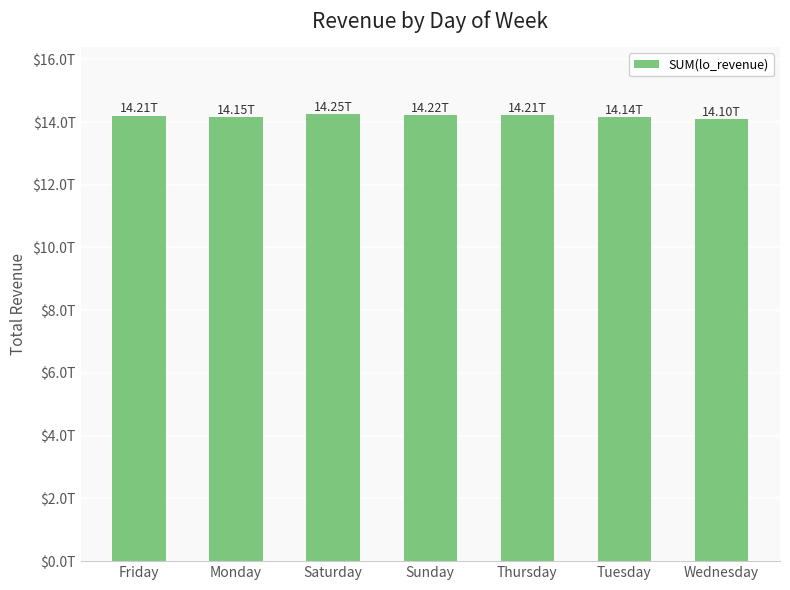

Reading right to left, what are all the values shown in this chart?

14102922161482	14144021534563	14207608187798	14220421366759	14250994951408	14149319368834	14206831421808